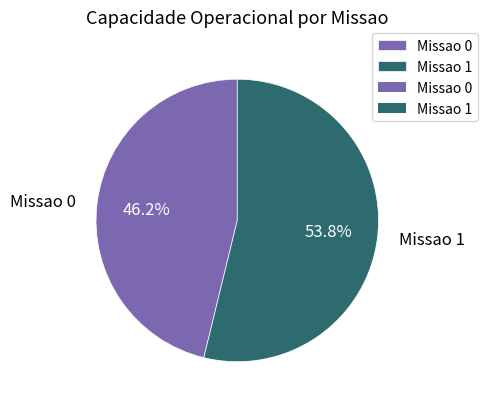

To the nearest percent, what percentage of the pie is Missao 0?

46%